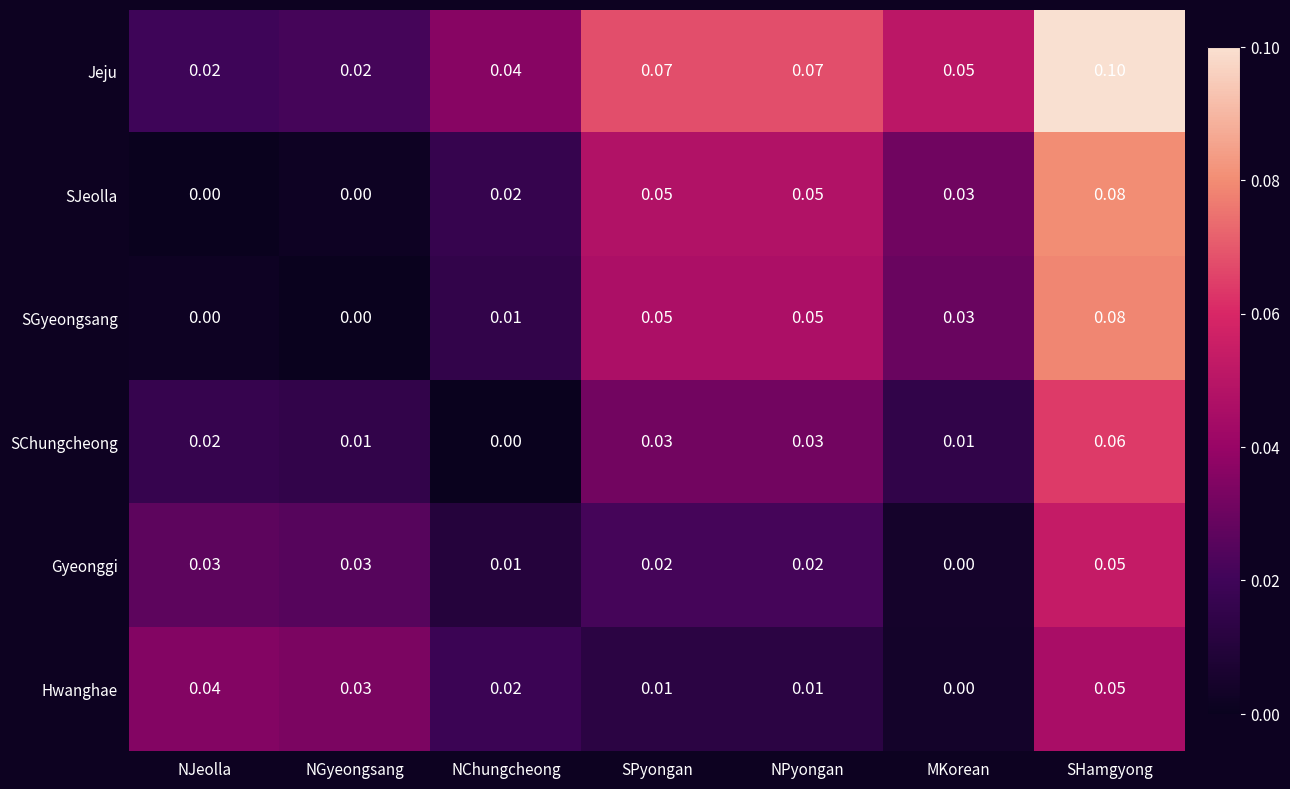

Which label corresponds to the largest value in the chart?

SHamgyong